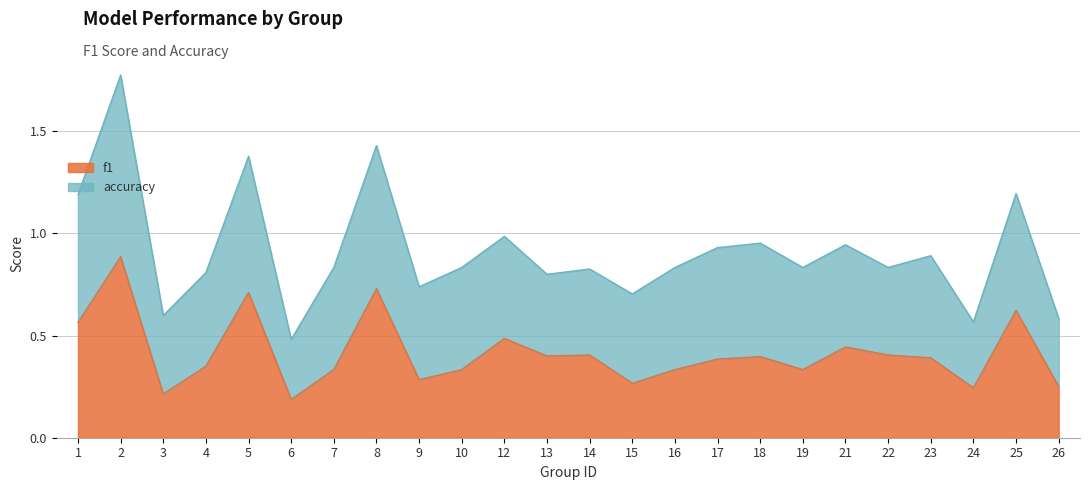

What value does the data have at 5?

0.7